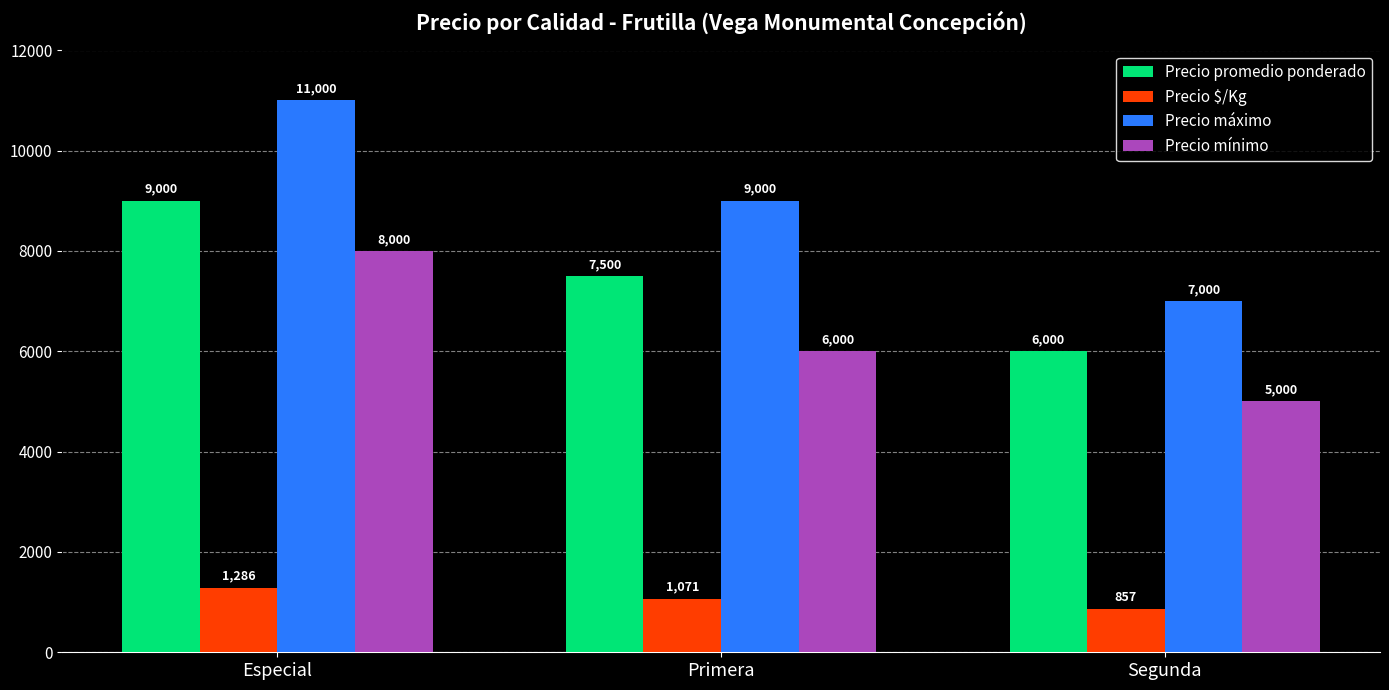

Count the number of categories in the chart.

3